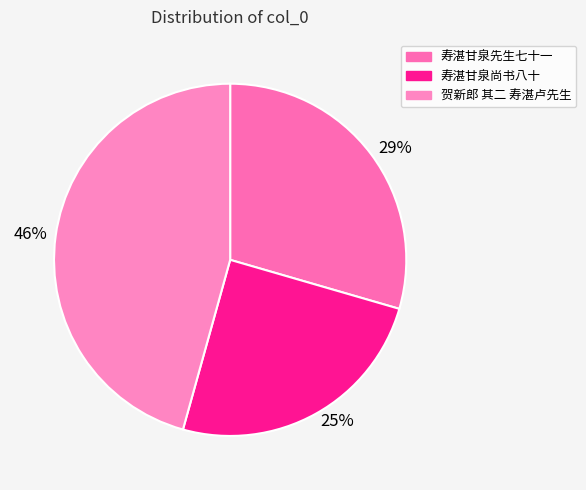

How many slices are in this pie chart?

3